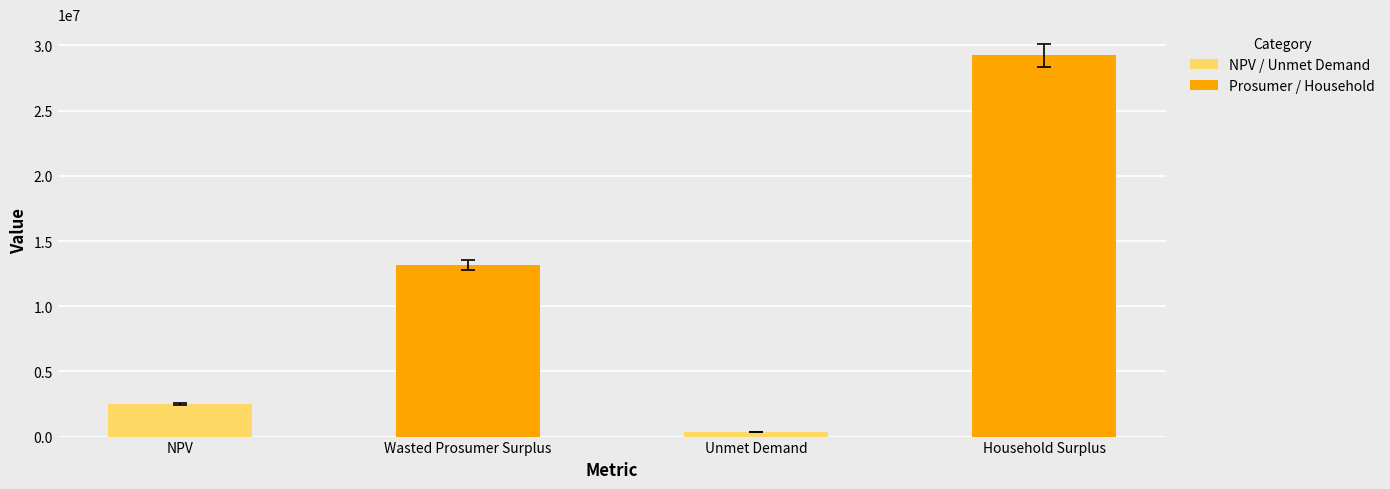

List the labels in order of value, smallest first.

Unmet Demand, NPV, Wasted Prosumer Surplus, Household Surplus